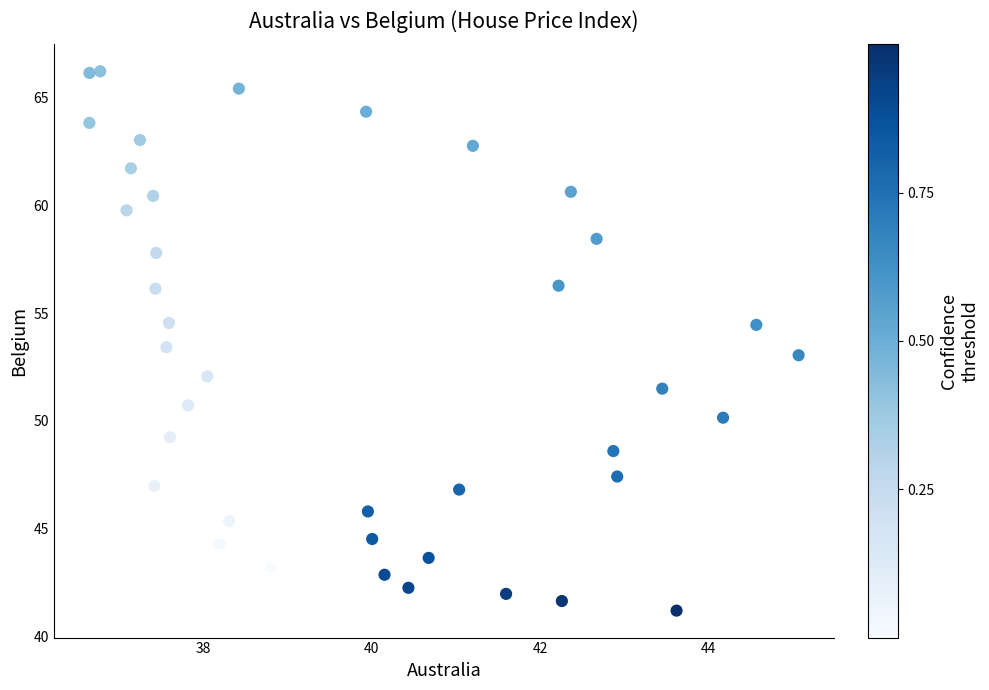

What is the range of Y values (max minus min)?

25.0